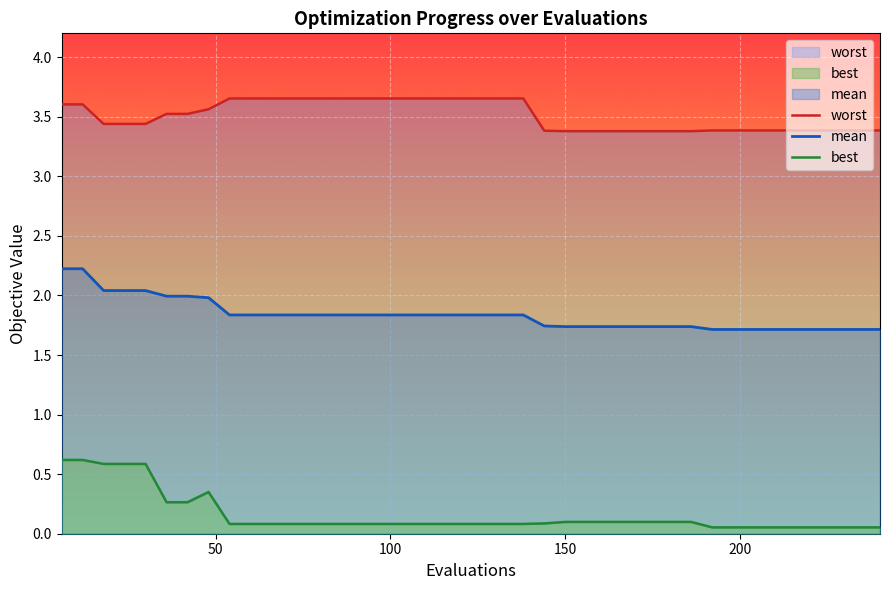

Reading right to left, extract all data points from this chart.

mean: 240=1.7	234=1.7	228=1.7	222=1.7	216=1.7	210=1.7	204=1.7	198=1.7	192=1.7	186=1.7	180=1.7	174=1.7	168=1.7	162=1.7	156=1.7	150=1.7	144=1.7	138=1.8	132=1.8	126=1.8	120=1.8	114=1.8	108=1.8	102=1.8	96=1.8	90=1.8	84=1.8	78=1.8	72=1.8	66=1.8	60=1.8	54=1.8	48=2.0	42=2.0	36=2.0	30=2.0	24=2.0	18=2.0	12=2.2	6=2.2
best: 240=0.1	234=0.1	228=0.1	222=0.1	216=0.1	210=0.1	204=0.1	198=0.1	192=0.1	186=0.1	180=0.1	174=0.1	168=0.1	162=0.1	156=0.1	150=0.1	144=0.1	138=0.1	132=0.1	126=0.1	120=0.1	114=0.1	108=0.1	102=0.1	96=0.1	90=0.1	84=0.1	78=0.1	72=0.1	66=0.1	60=0.1	54=0.1	48=0.4	42=0.3	36=0.3	30=0.6	24=0.6	18=0.6	12=0.6	6=0.6
worst: 240=3.4	234=3.4	228=3.4	222=3.4	216=3.4	210=3.4	204=3.4	198=3.4	192=3.4	186=3.4	180=3.4	174=3.4	168=3.4	162=3.4	156=3.4	150=3.4	144=3.4	138=3.7	132=3.7	126=3.7	120=3.7	114=3.7	108=3.7	102=3.7	96=3.7	90=3.7	84=3.7	78=3.7	72=3.7	66=3.7	60=3.7	54=3.7	48=3.6	42=3.5	36=3.5	30=3.4	24=3.4	18=3.4	12=3.6	6=3.6